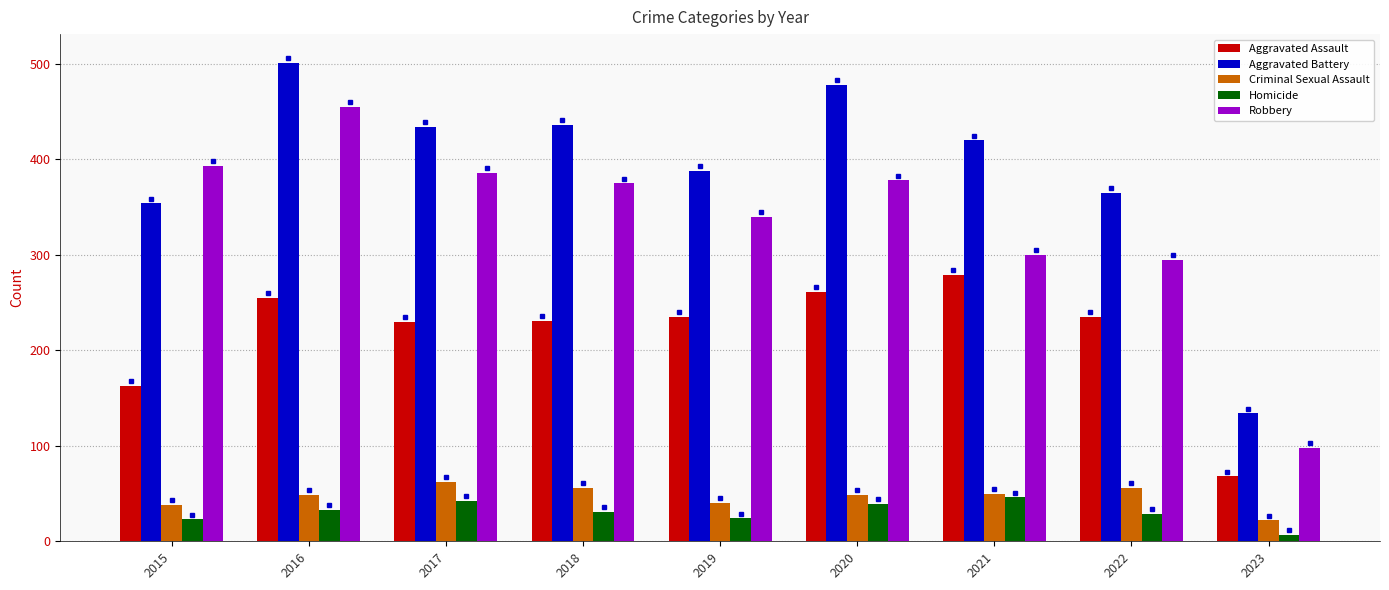

Which category has the highest value in the Aggravated Battery series?

2016